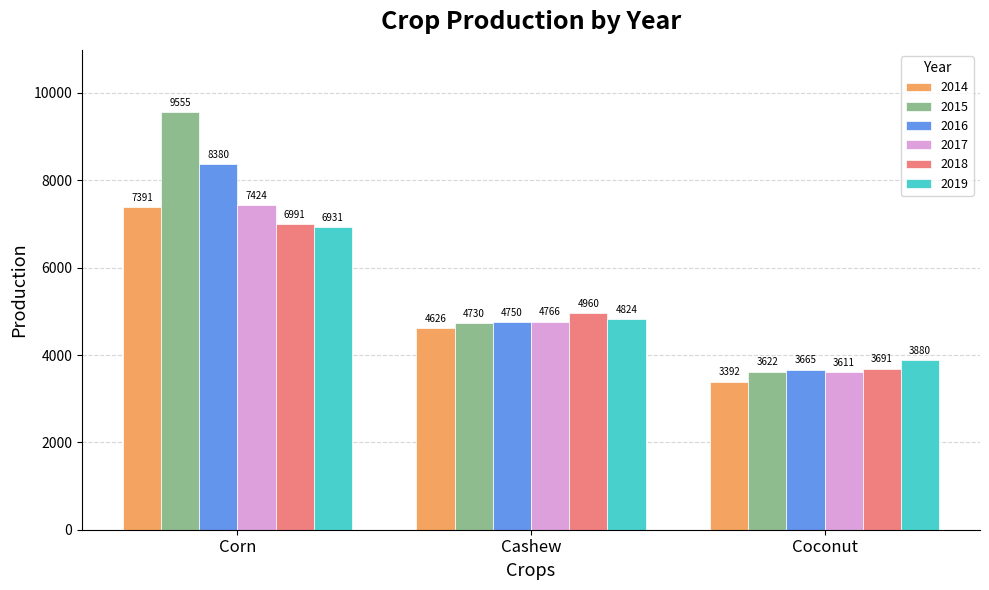

Is the value of 2015 at Corn greater than the value of 2019 at Cashew?

Yes